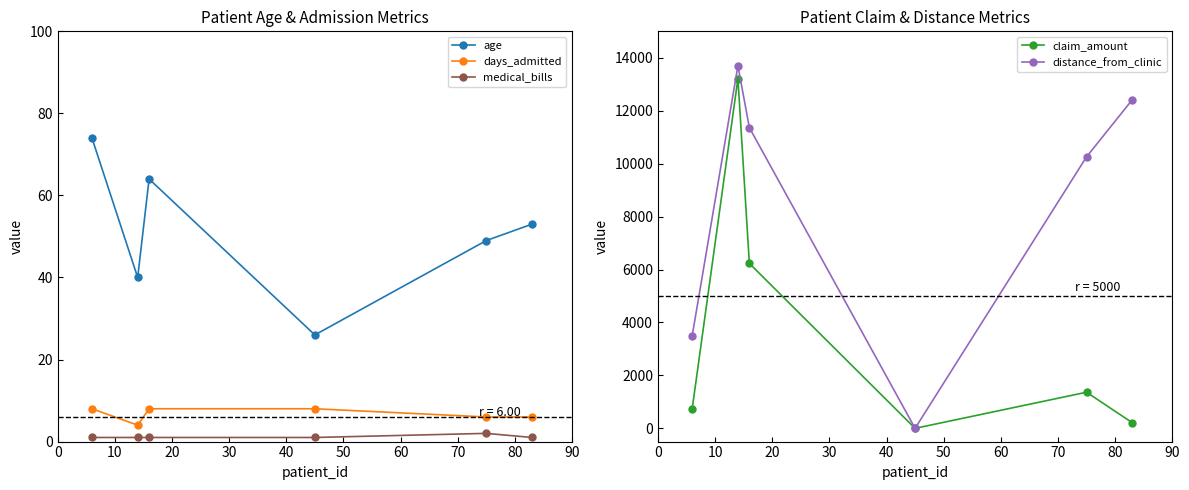

How many data points in medical_bills are above 1?

1